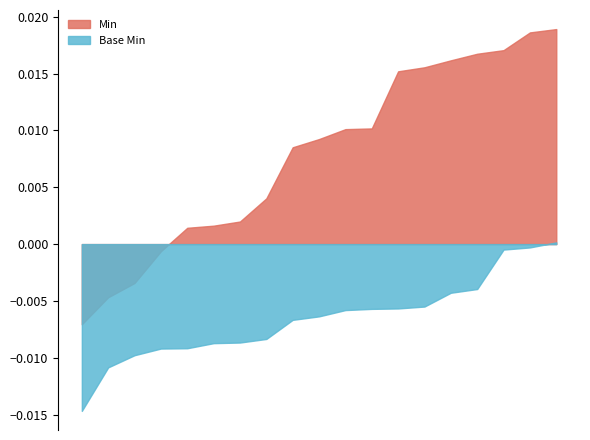

Is it true that Min equals -1 at Ratio.denominator.value?

False